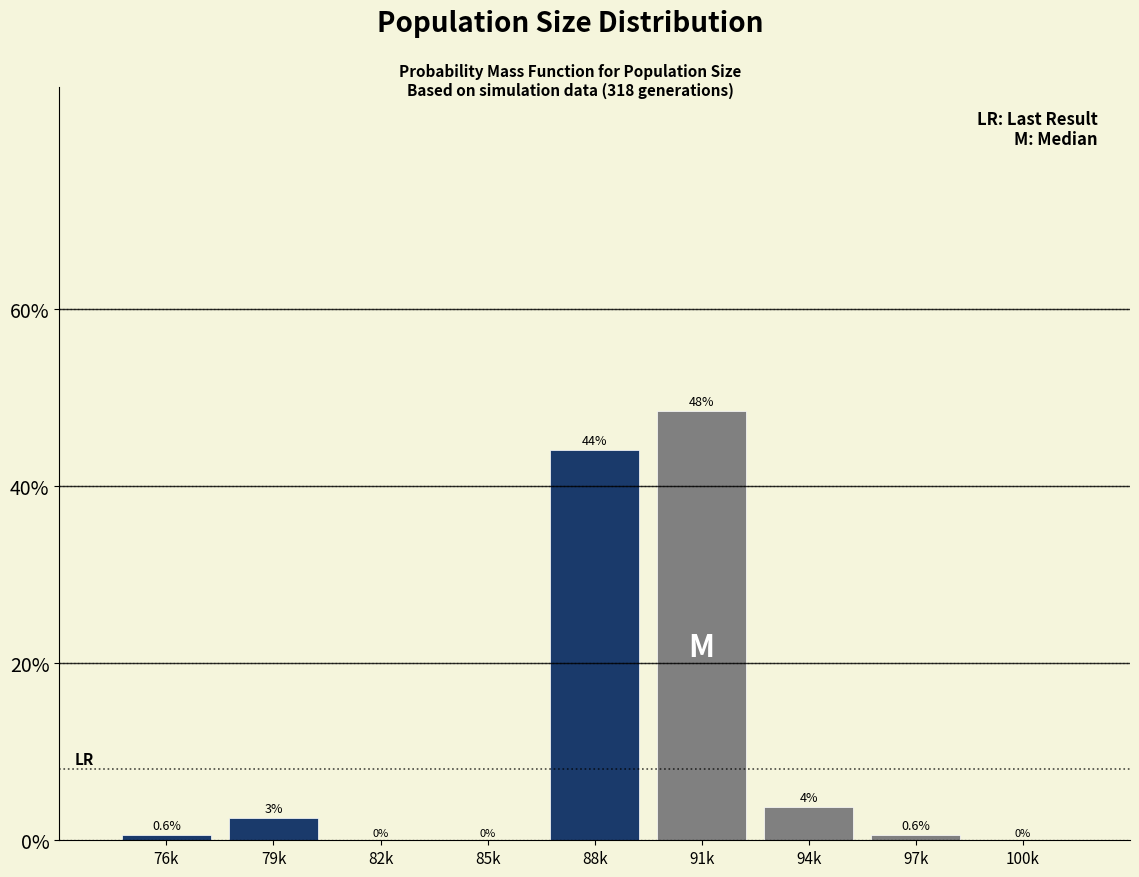

What is the greatest value displayed?

48.4